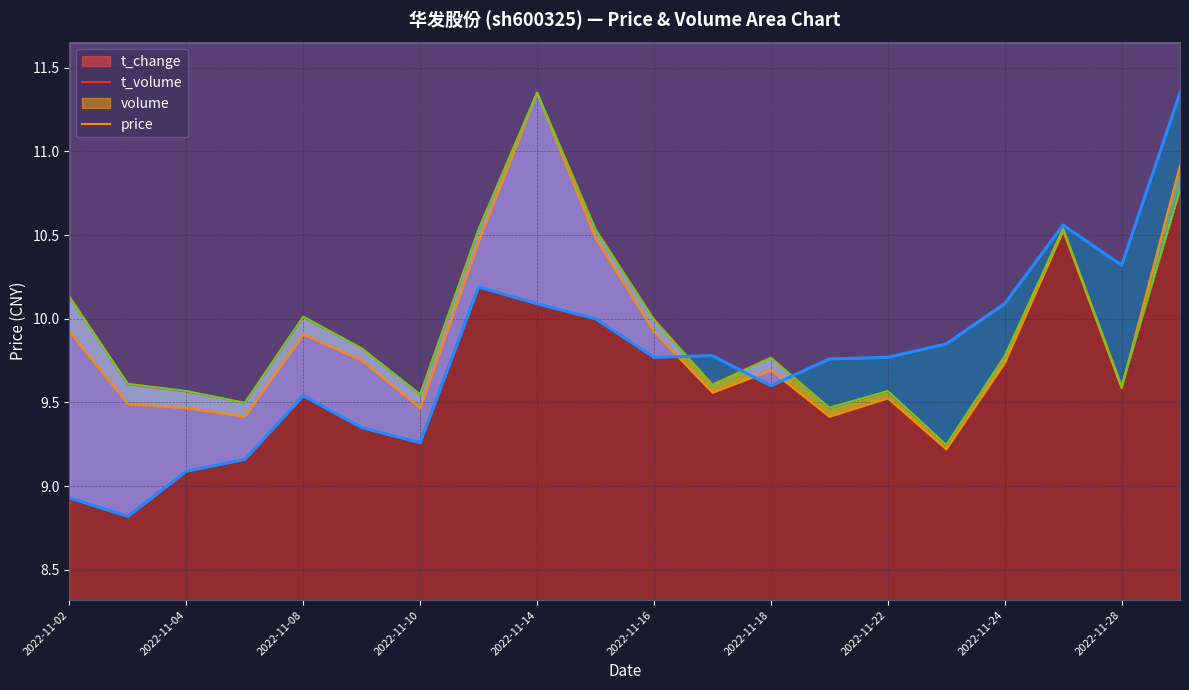

What is the value of the volume_scaled point at the 11th from the left?

10.0